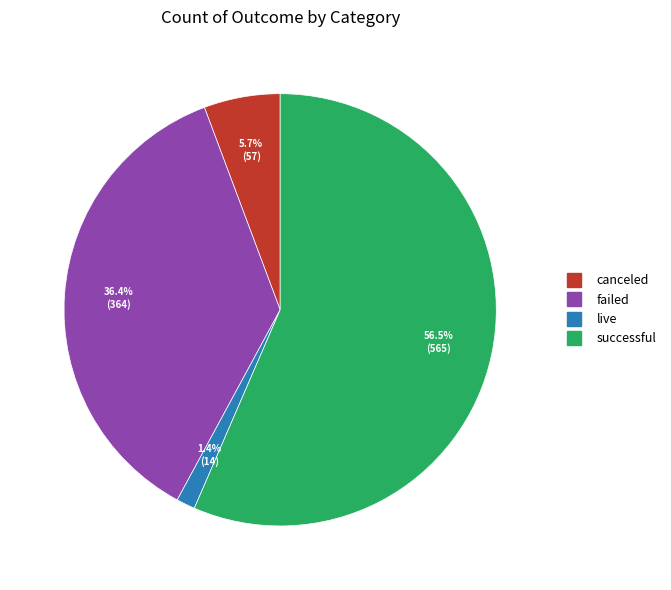

What percentage is the canceled slice, to the nearest percent?

6%